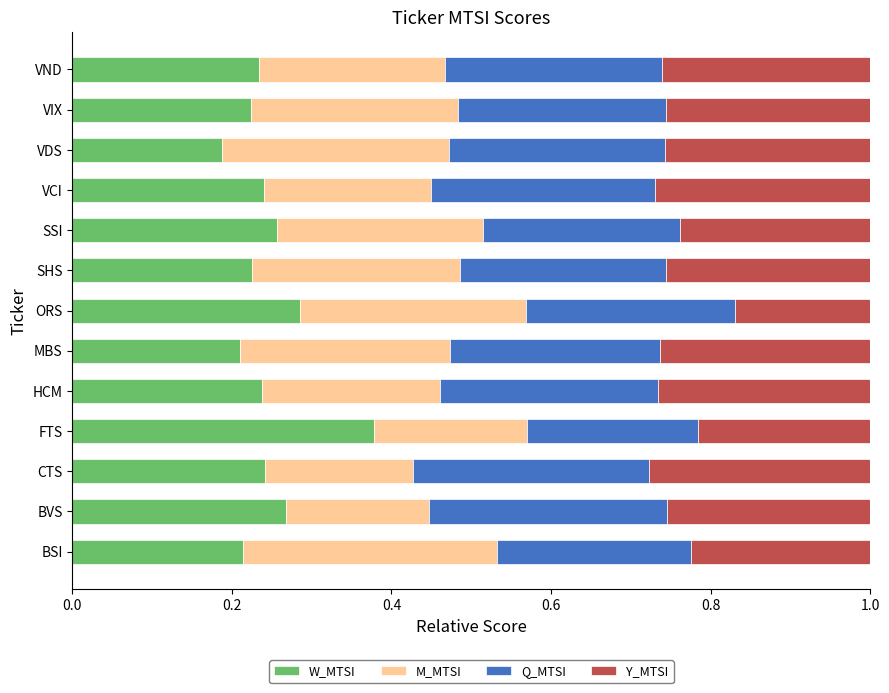

Which category has the highest value in the W_MTSI series?

FTS